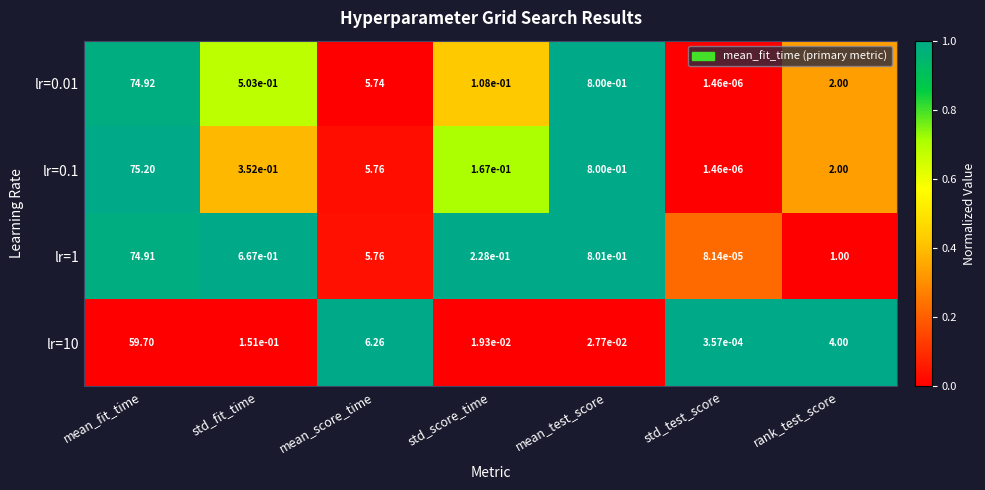

Which category has the highest value in the lr=10 series?

mean_fit_time